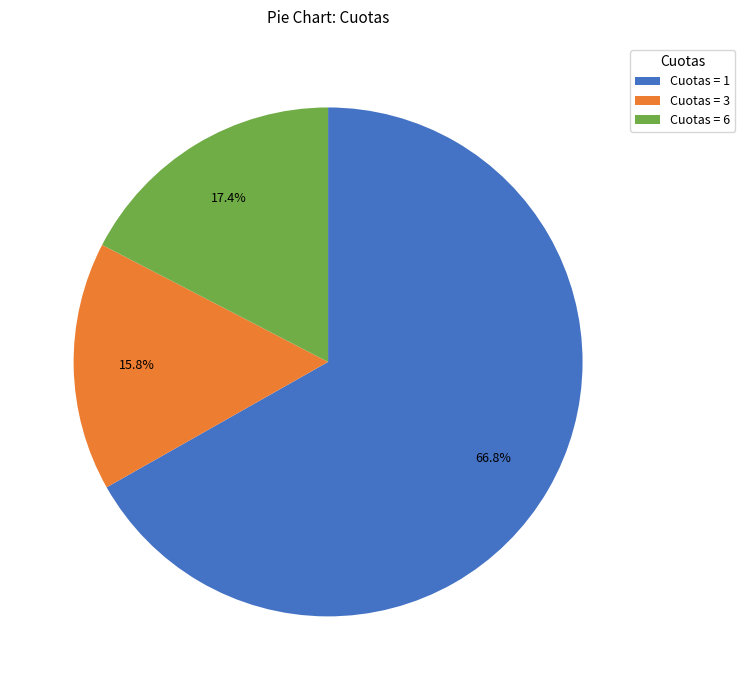

Which category has the biggest portion of the pie?

Cuotas = 1